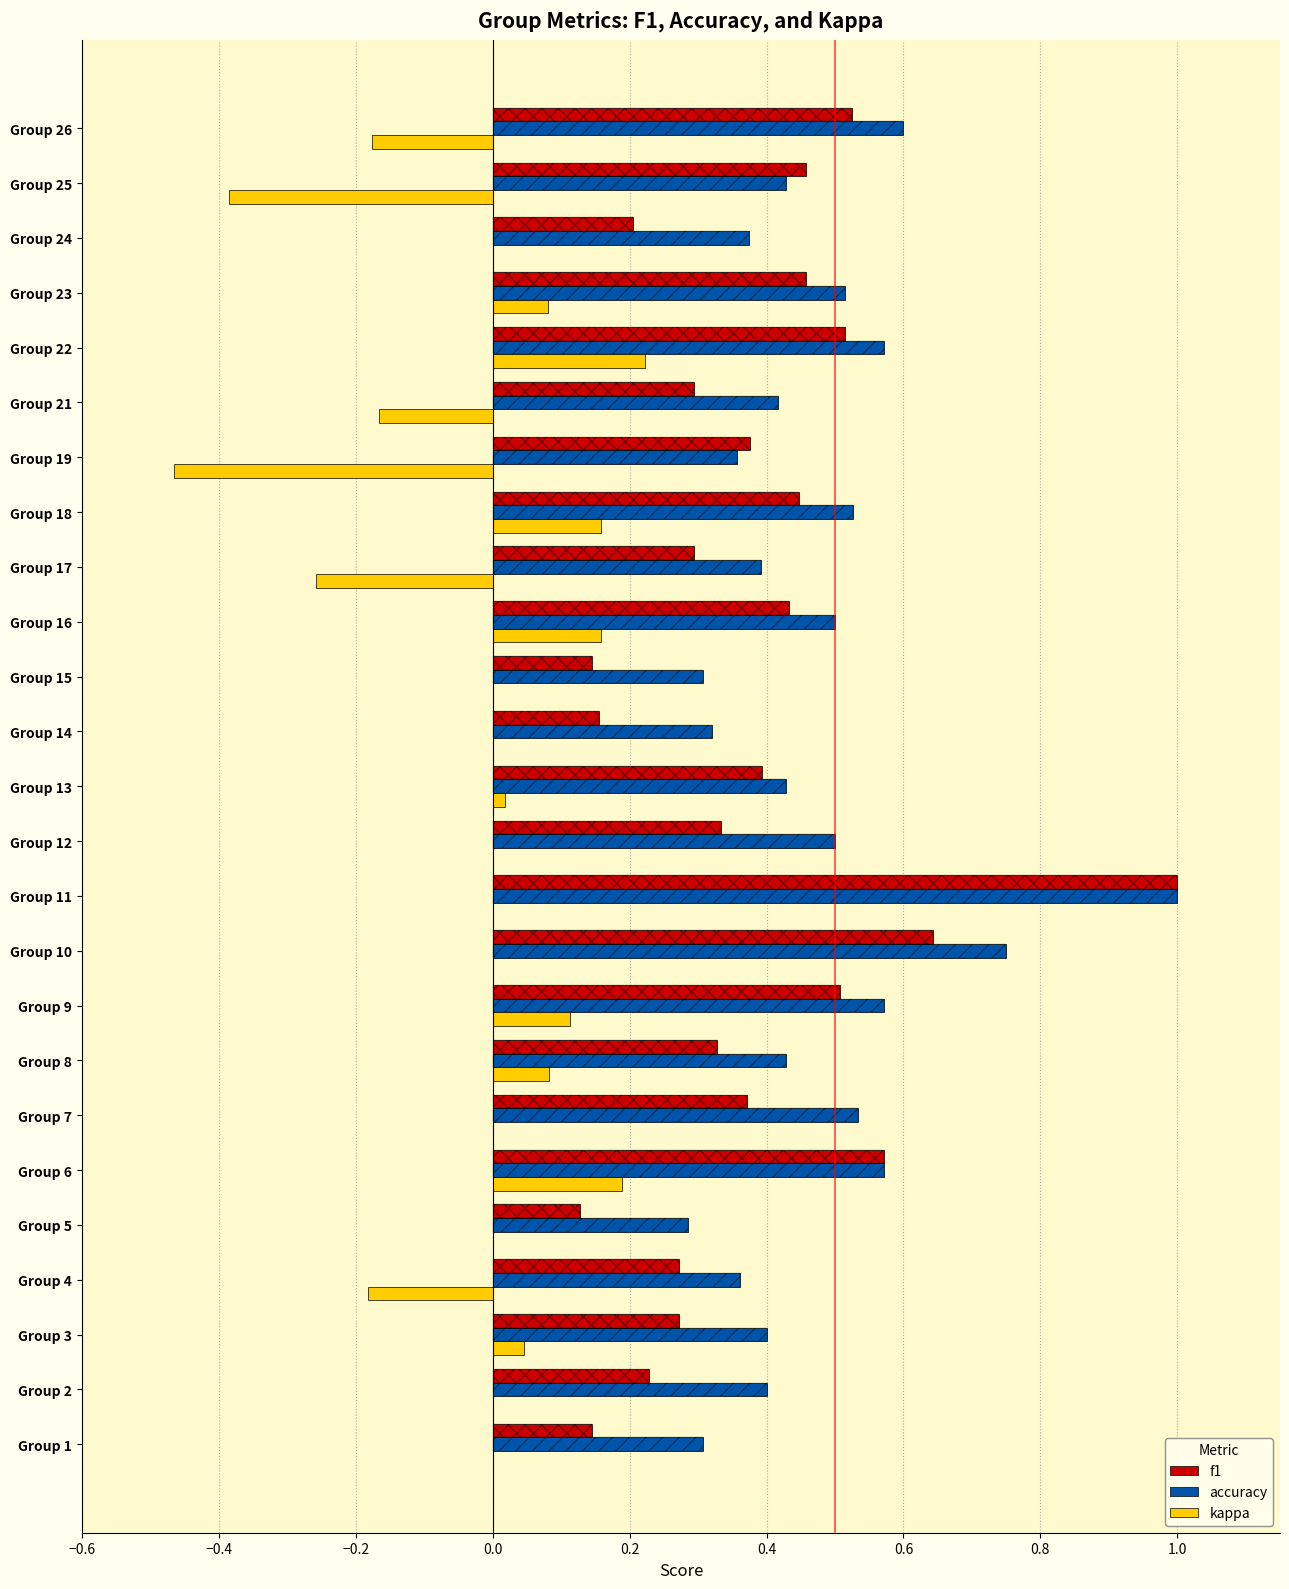

Is the value of kappa at Group 18 greater than the value of accuracy at Group 21?

No